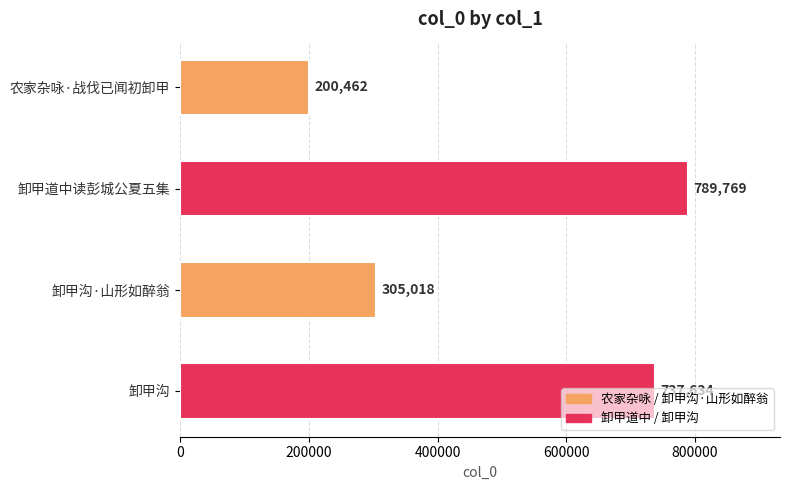

List the labels in order of value, largest first.

卸甲道中读彭城公夏五集, 卸甲沟, 卸甲沟·山形如醉翁, 农家杂咏·战伐已闻初卸甲